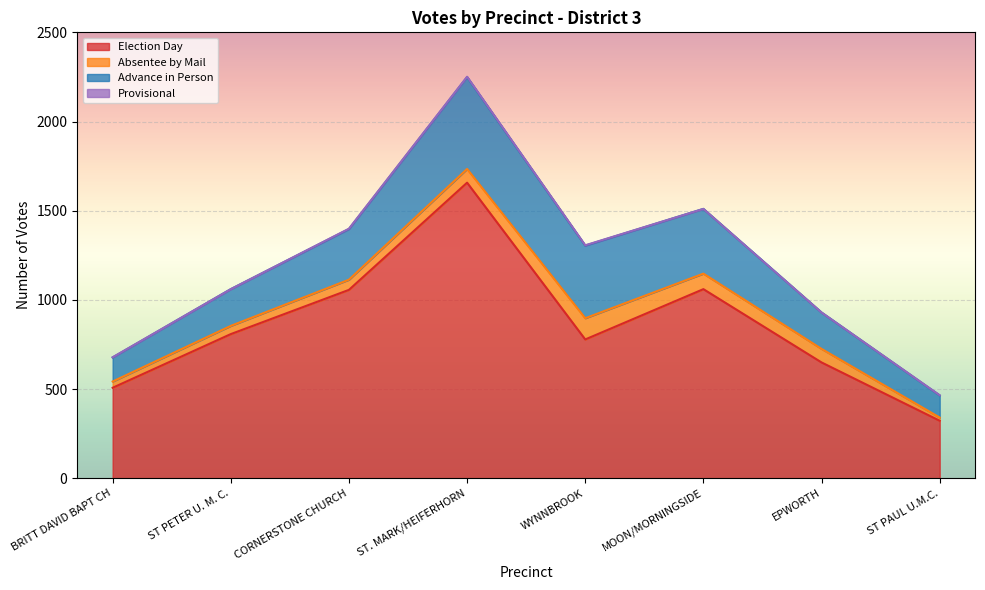

Which category has the lowest value across all series?

ST PETER U. M. C.